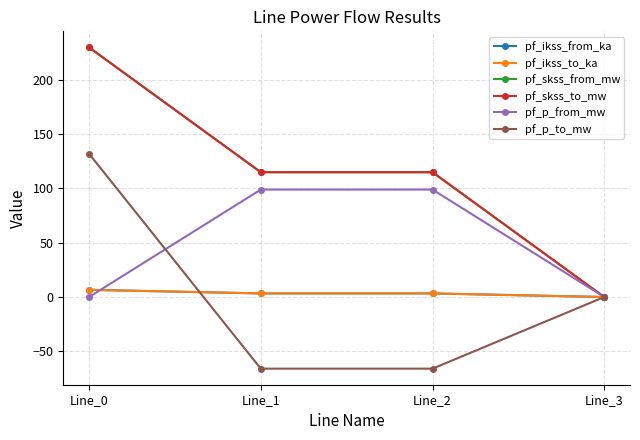

At how many categories does at least one series exceed 75?

3